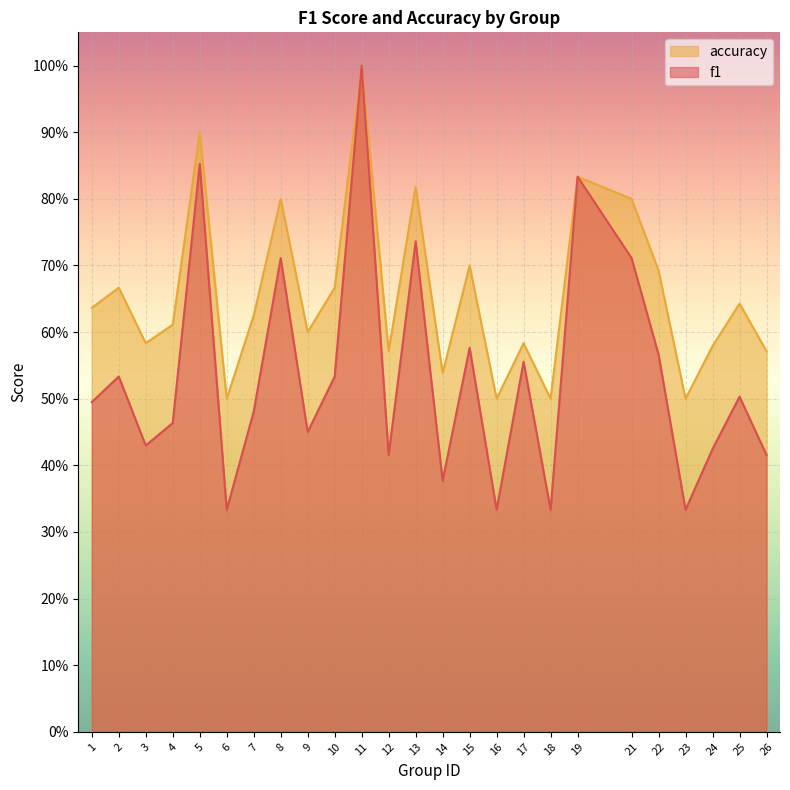

At how many categories does at least one series exceed 0?

25